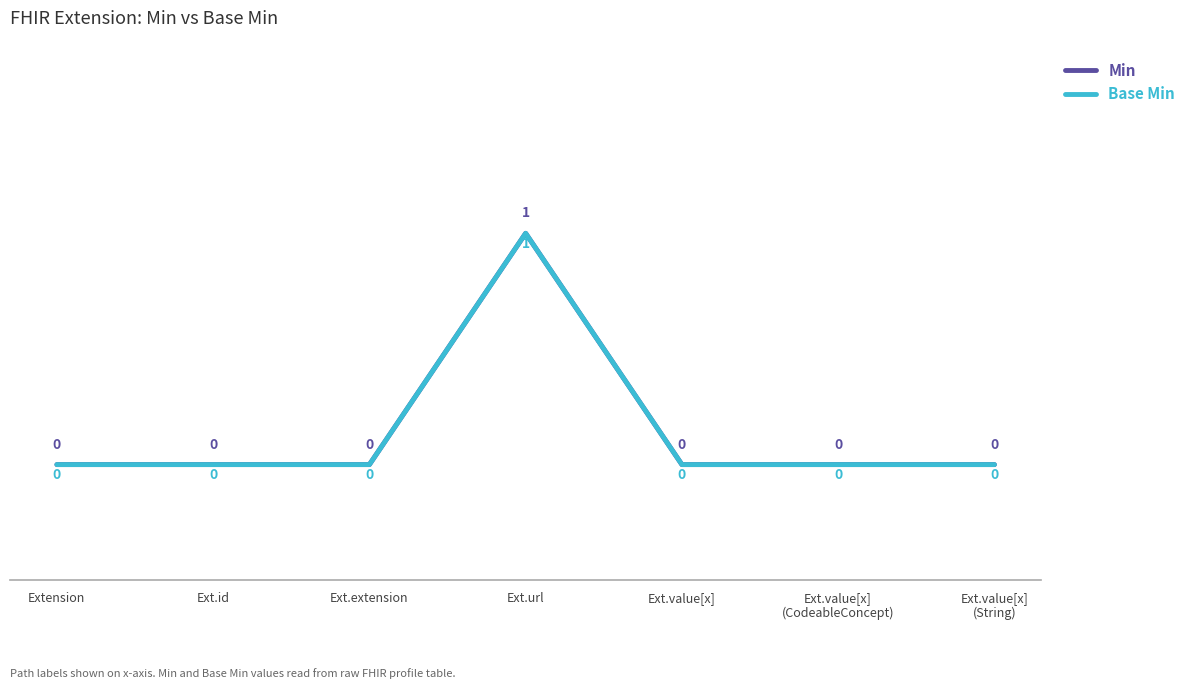

What is the difference between the maximum and minimum values in the Base Min series?

1